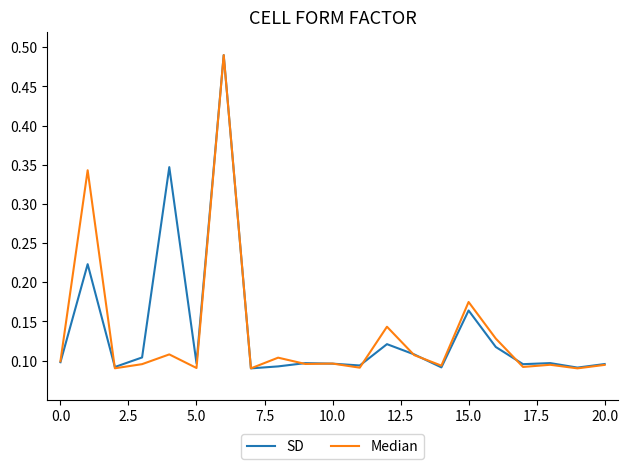

How many lines are shown in the chart?

2